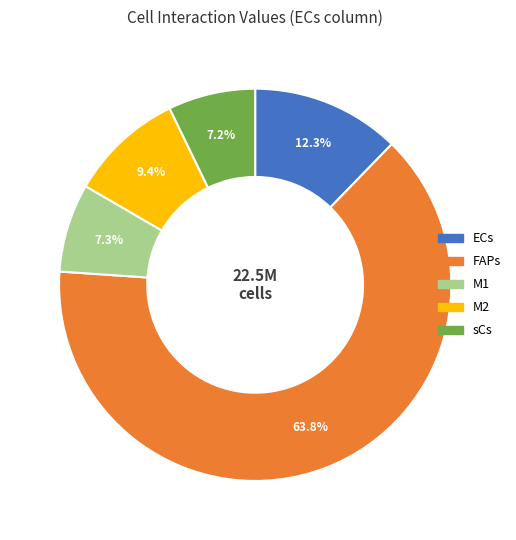

Is it true that ECs is 27% of the pie?

False